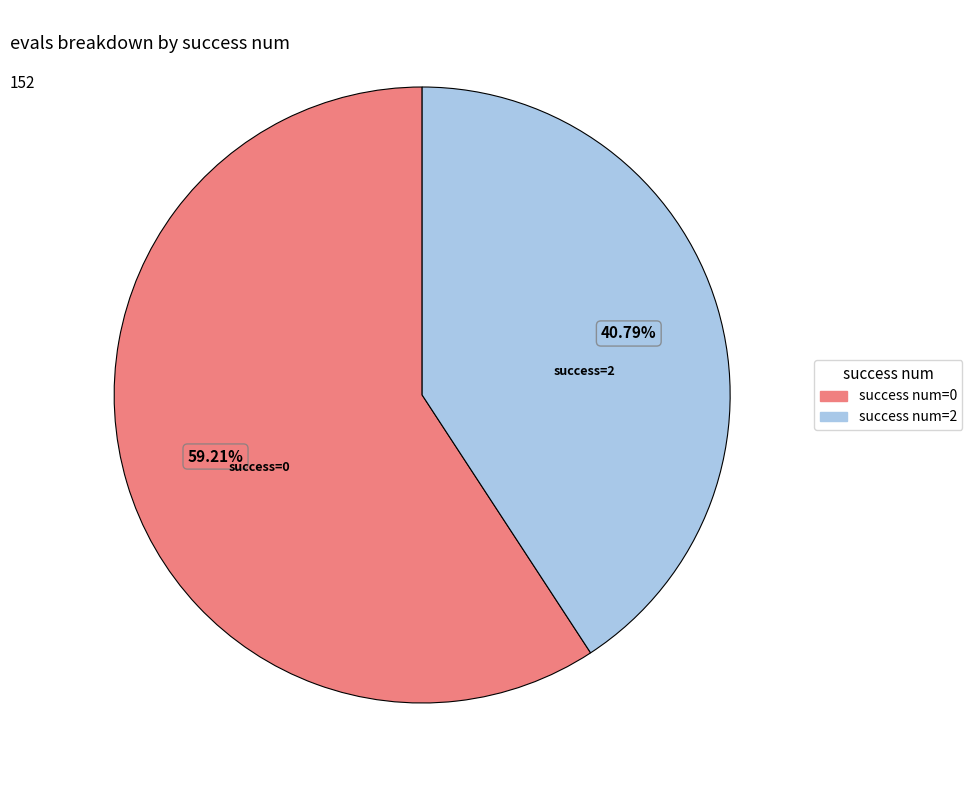

Is there any slice that represents more than half of the pie?

Yes